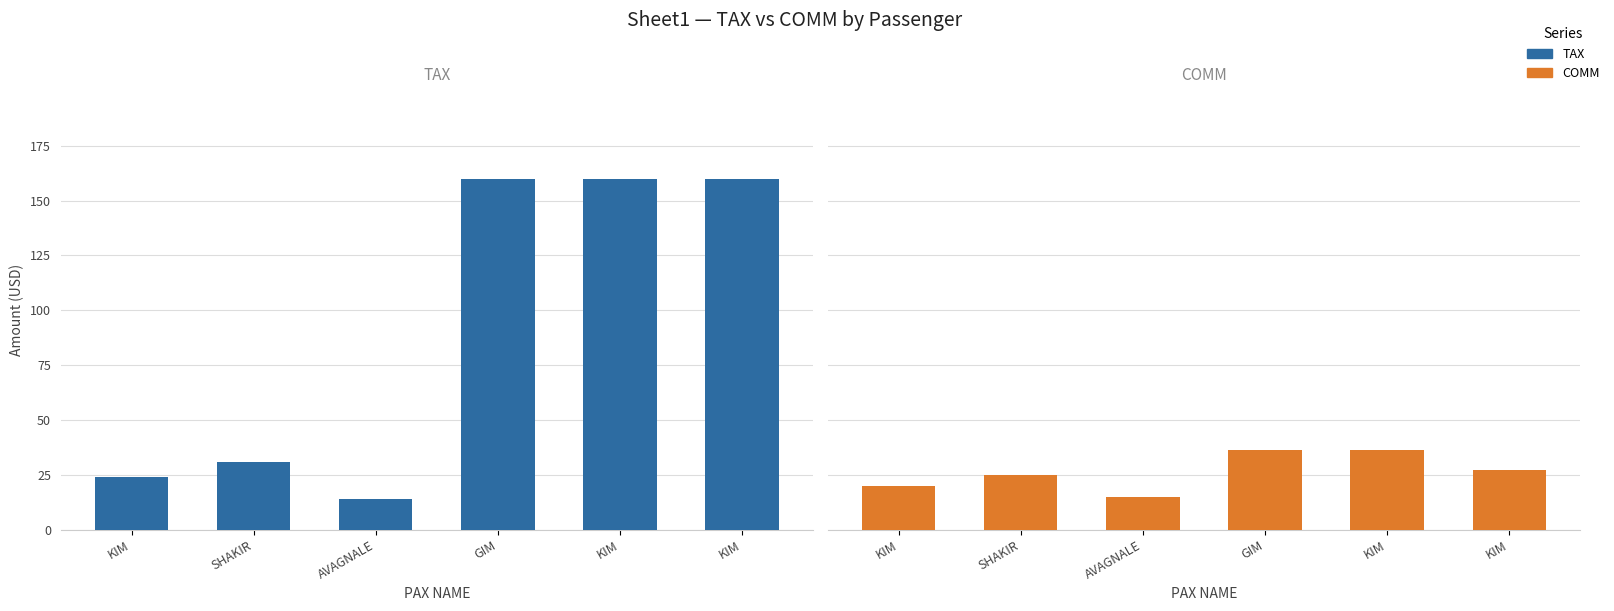

True or false: TAX has a value of 159.9 at KIM.

True